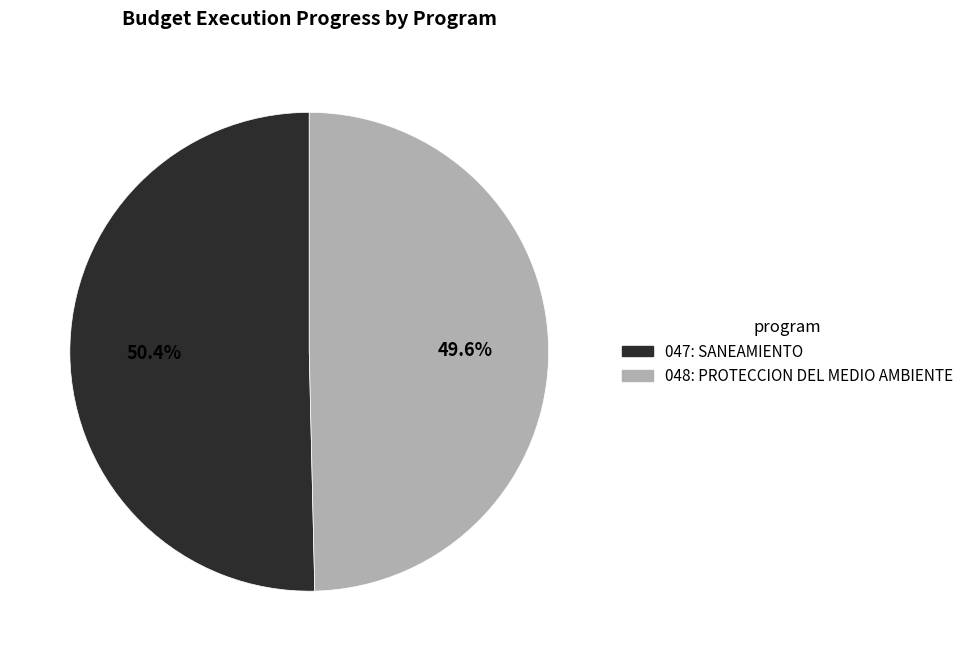

How many slices are in this pie chart?

2